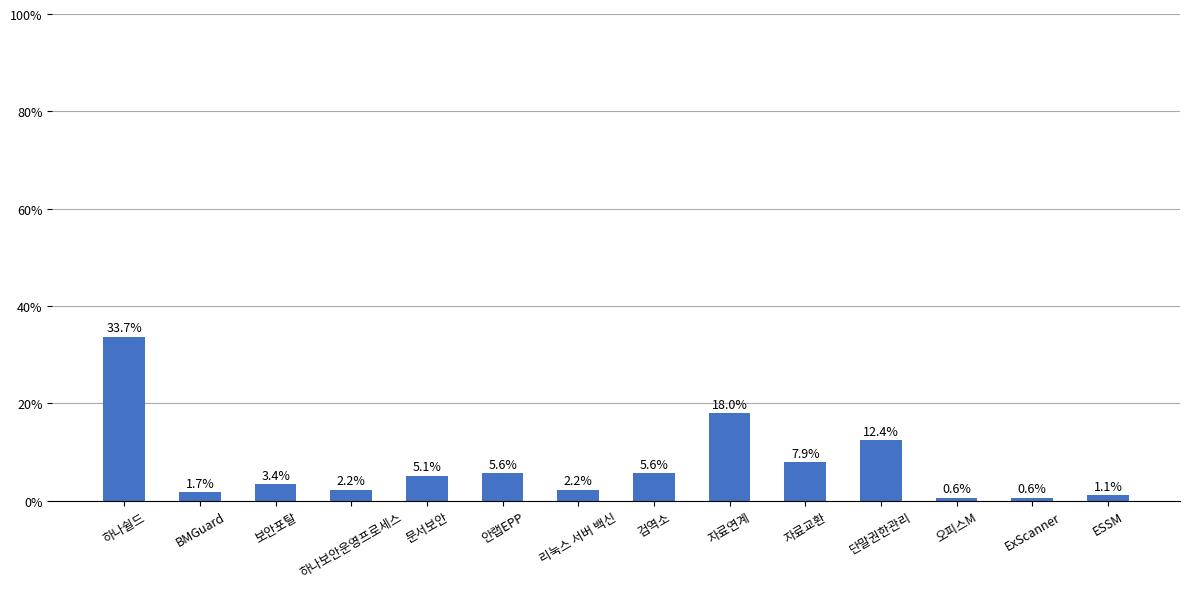

What is the sum of the values at 문서보안 and 보안포탈?

8.4